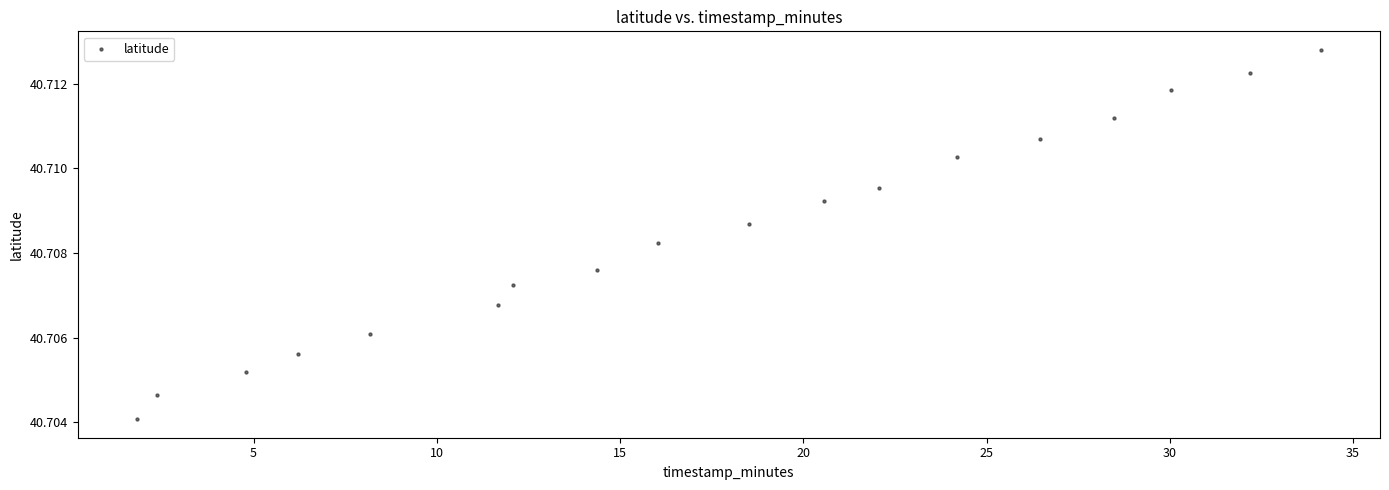

What is the range of X values (max minus min)?

32.3